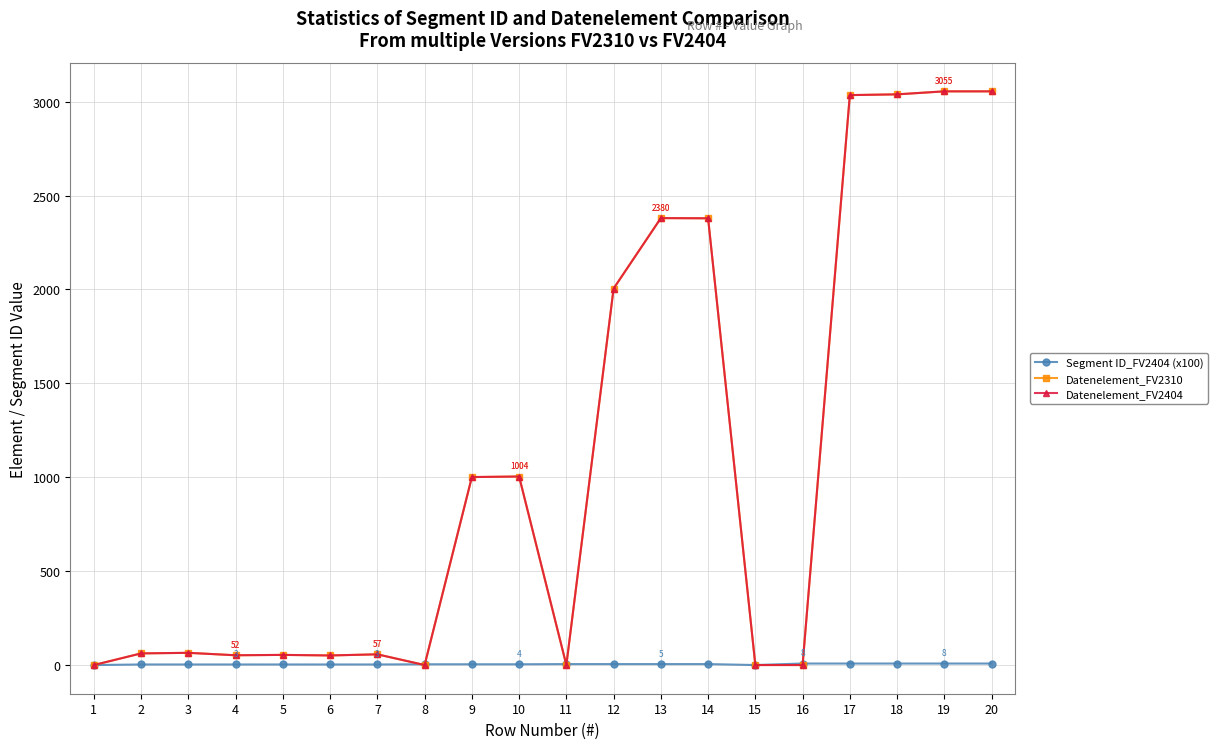

Does the chart have visible grid lines?

Yes